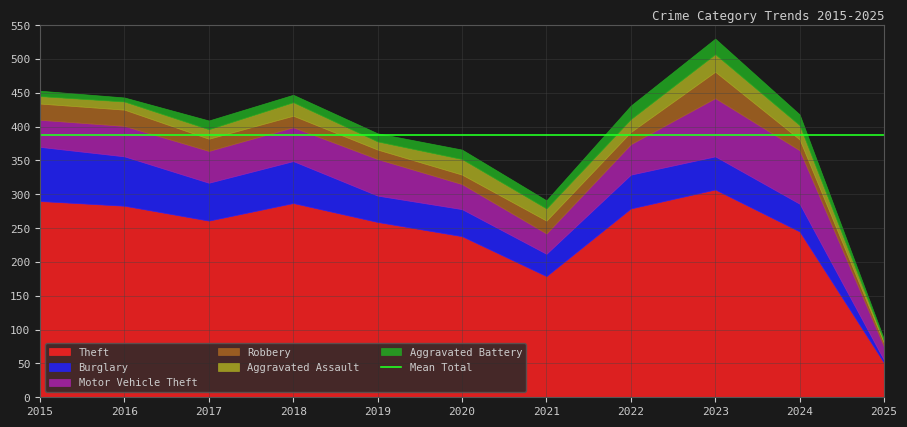

Which series has the largest total across all categories?

Theft